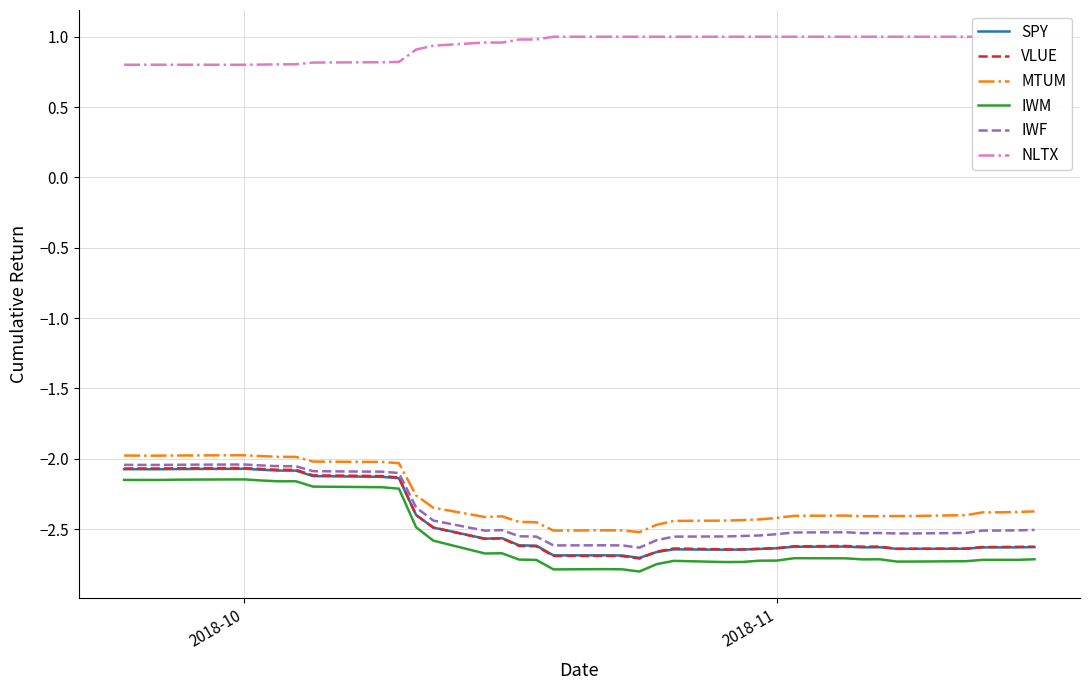

True or false: IWM and MTUM cross at least once.

False